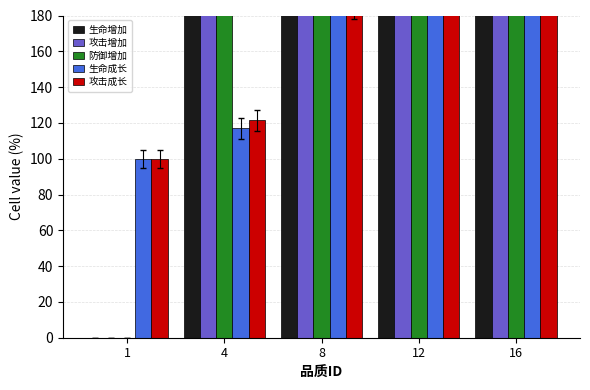

At which category is the sum across all series the highest?

16